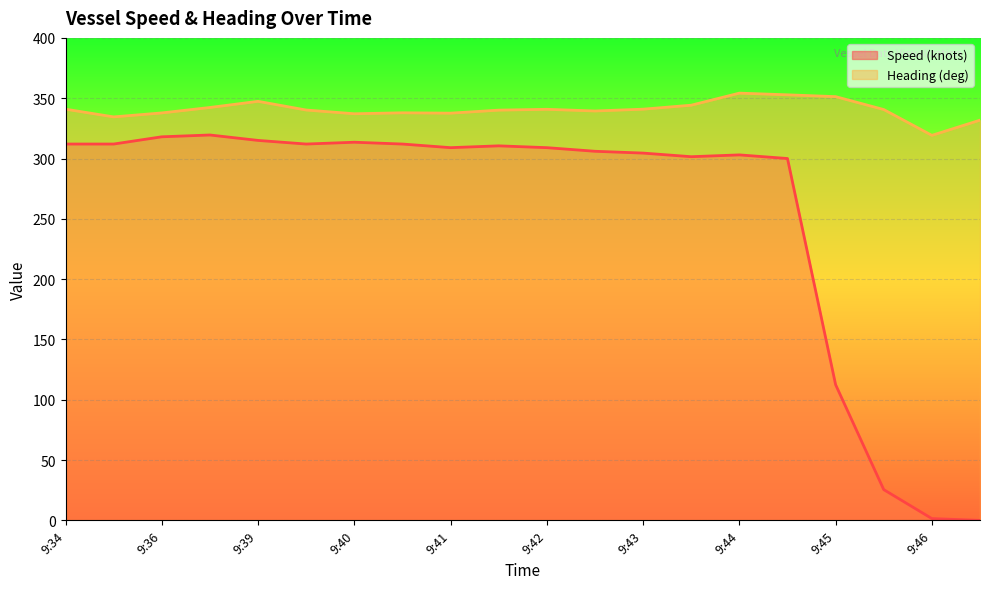

True or false: Heading (deg) and Speed (knots) intersect in this chart.

False